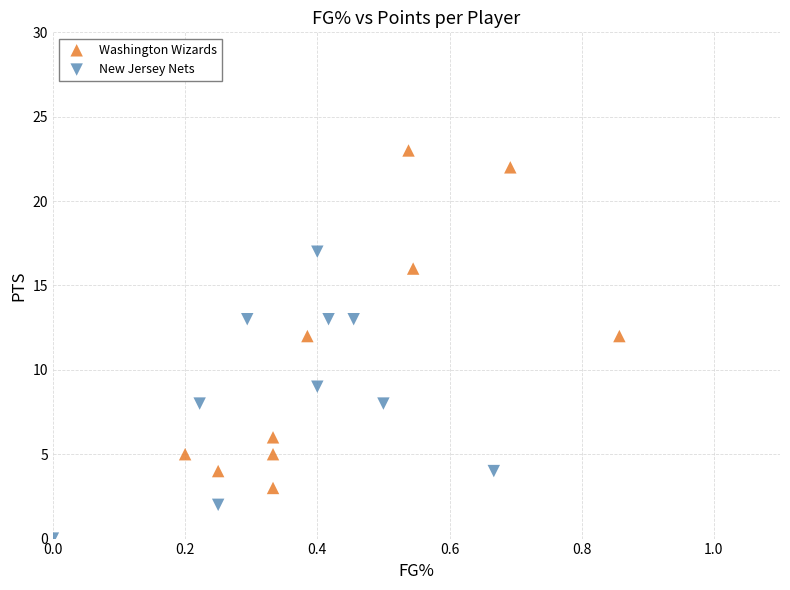

Which series reaches the minimum Y coordinate?

New Jersey Nets